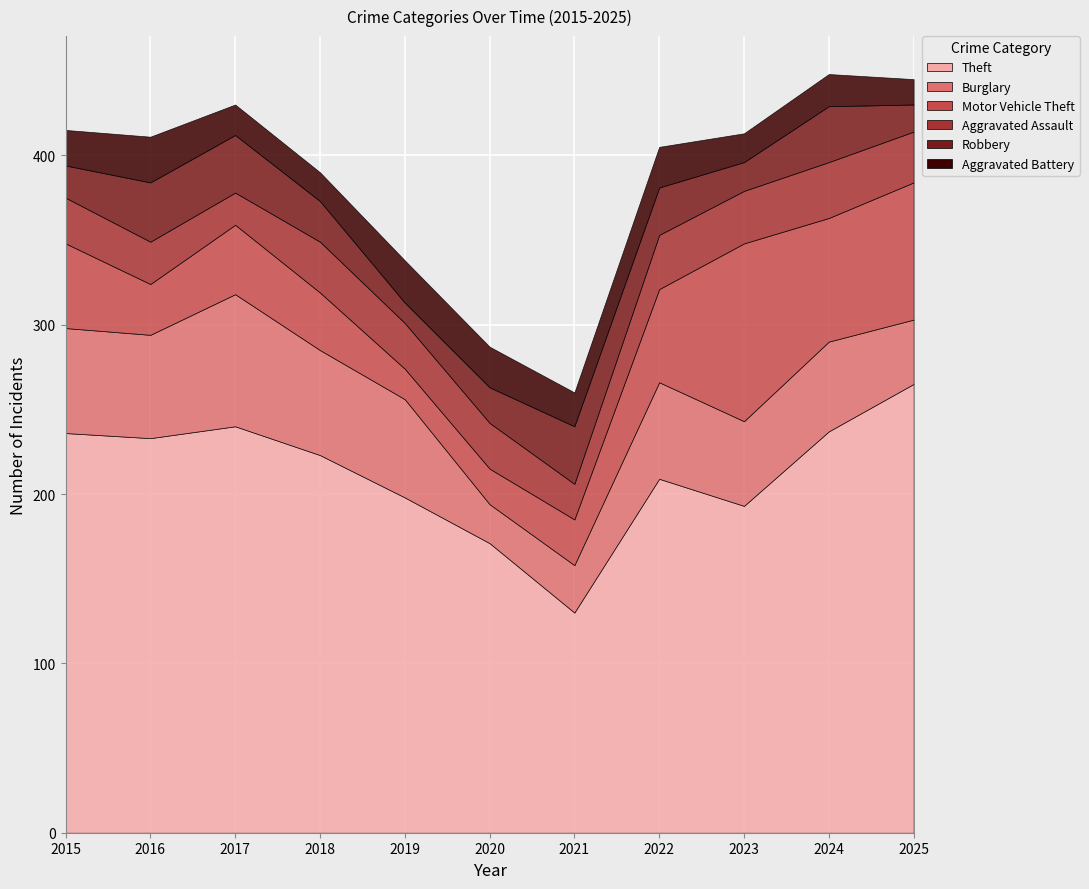

What is the difference between the maximum and second lowest values in the Aggravated Battery series?

10